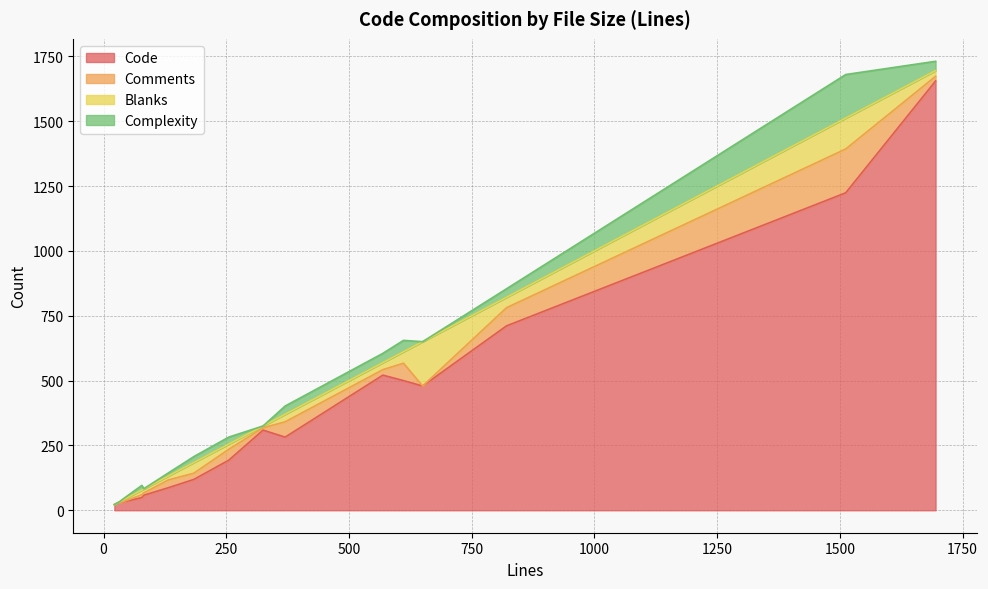

True or false: Blanks and Code intersect in this chart.

False